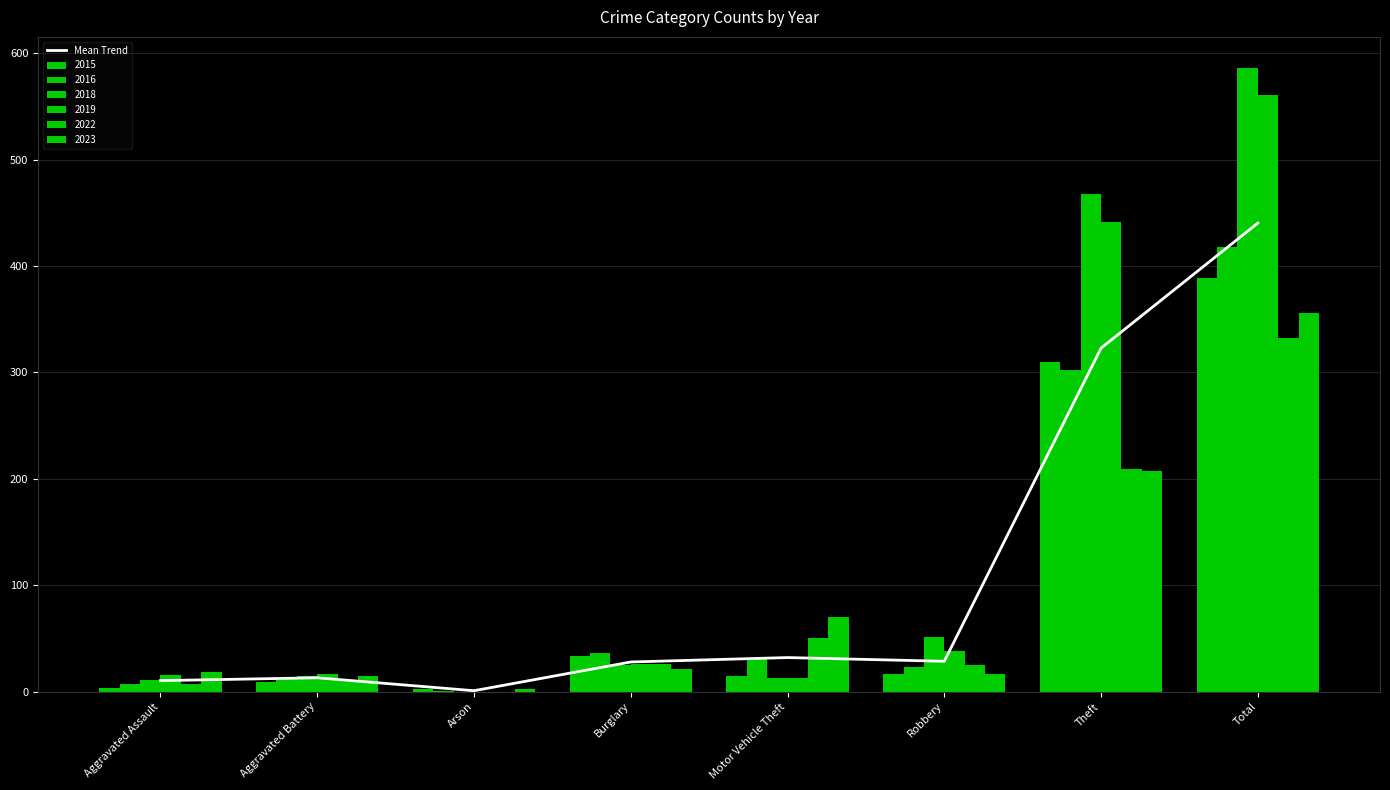

Which label corresponds to the largest value in the chart?

Total